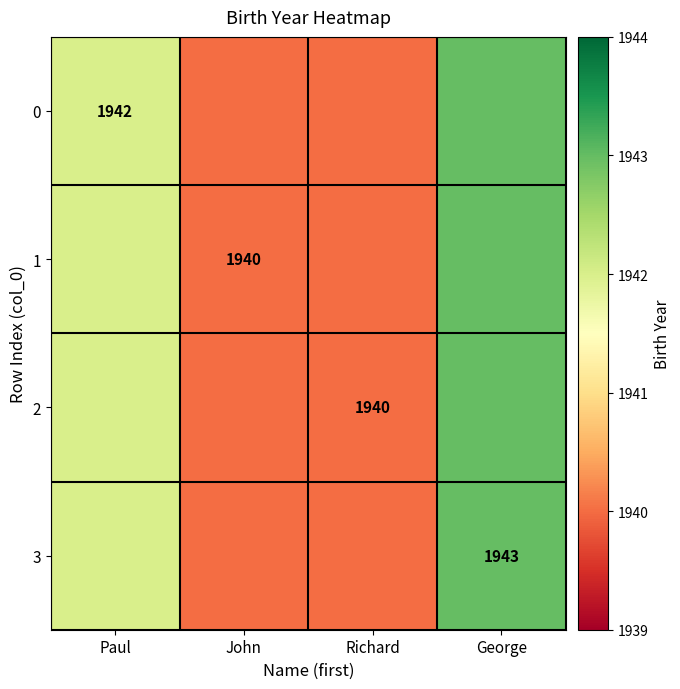

Which has a higher value, George or John?

George